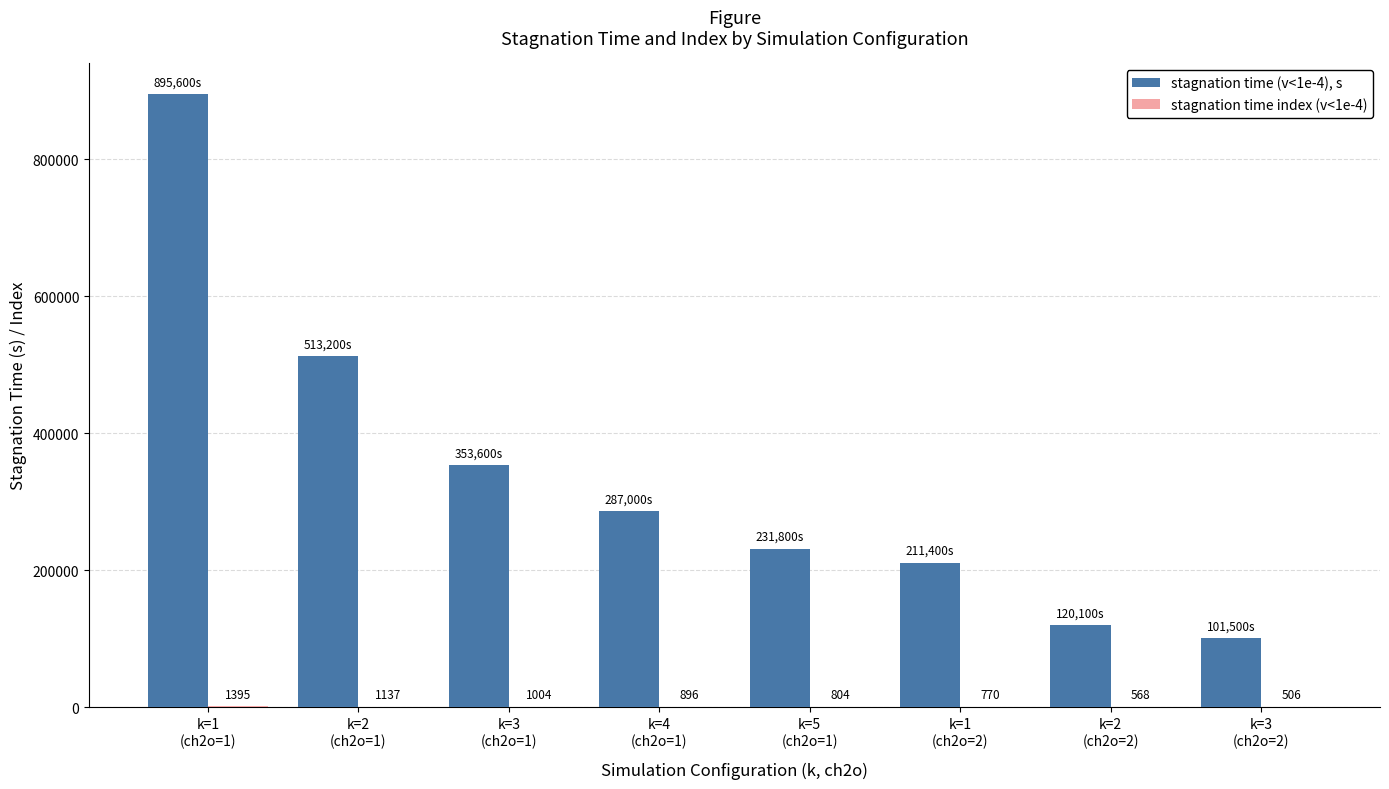

Which series has the largest total across all categories?

stagnation time (v<1e-4), s